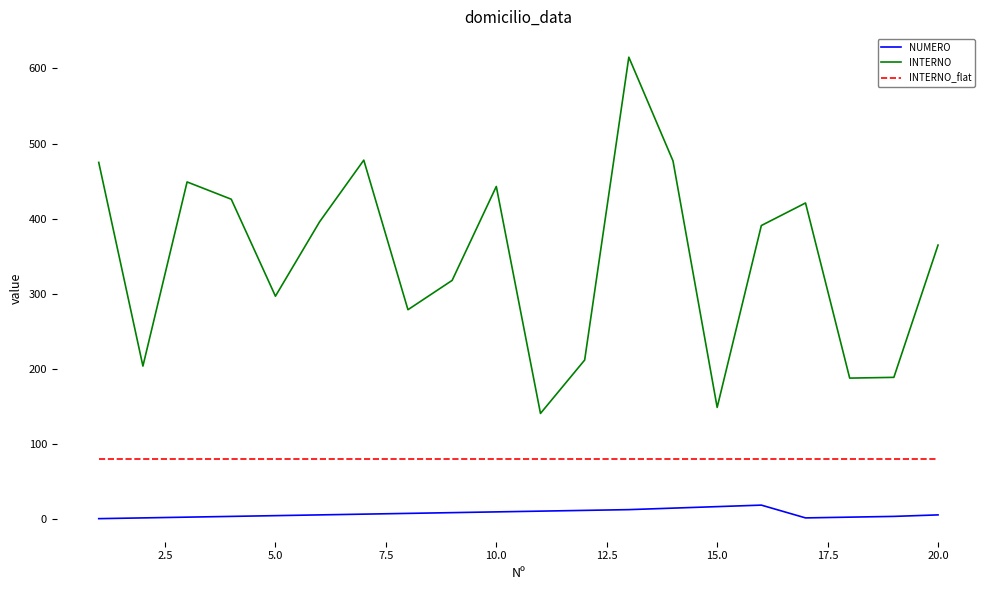

Which series has the largest total across all categories?

INTERNO